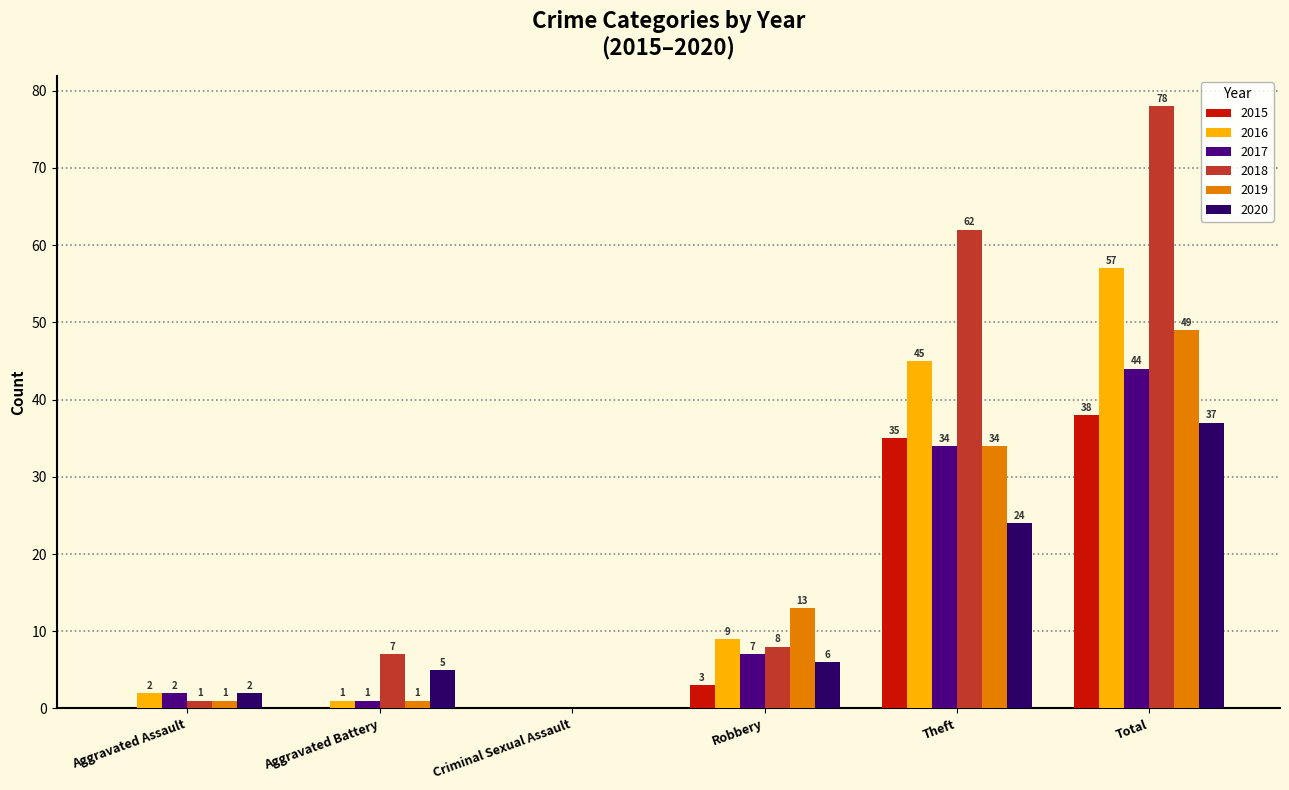

What is the maximum value for 2020?

37